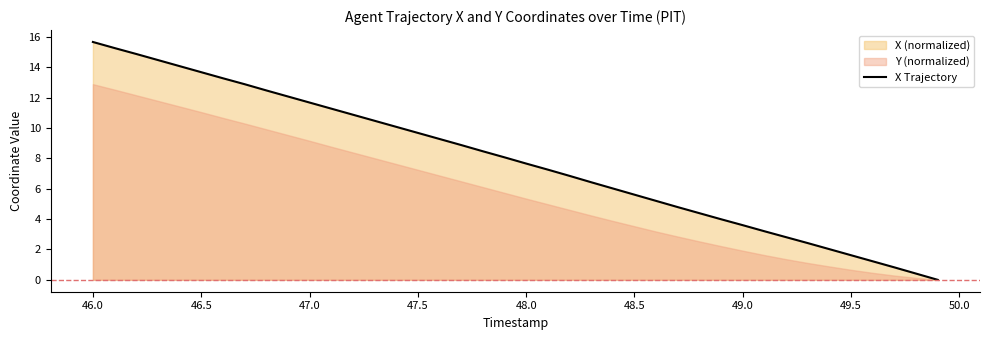

Is it true that X Trajectory equals 1.5 at 48.5?

False